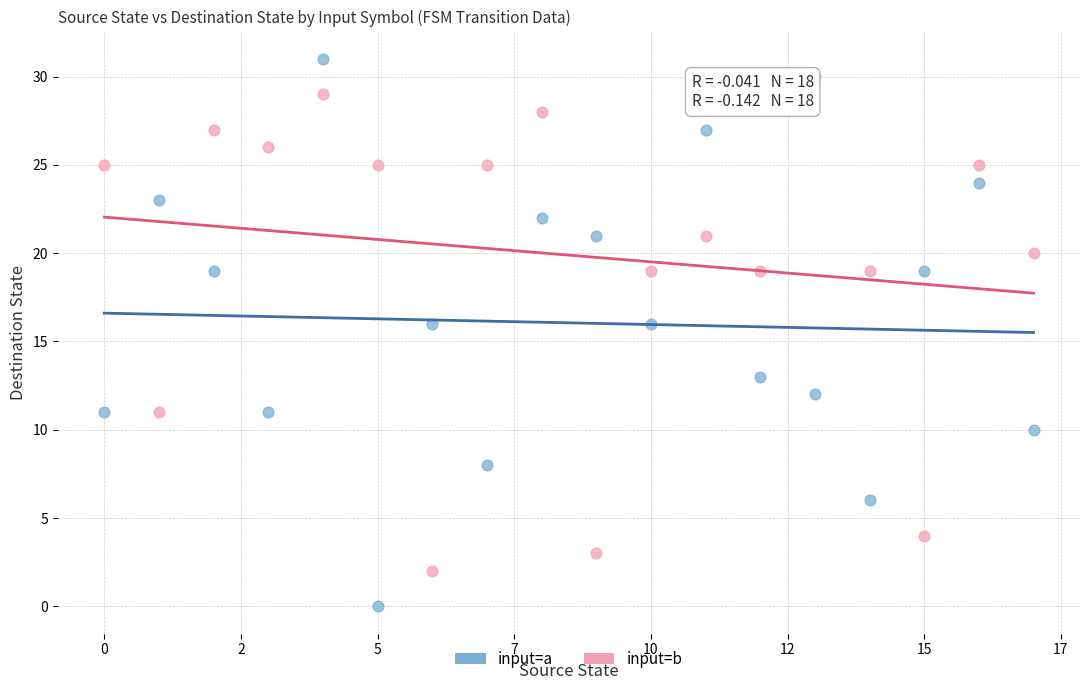

Across all data points, what is the range of Y values (max minus min)?

31